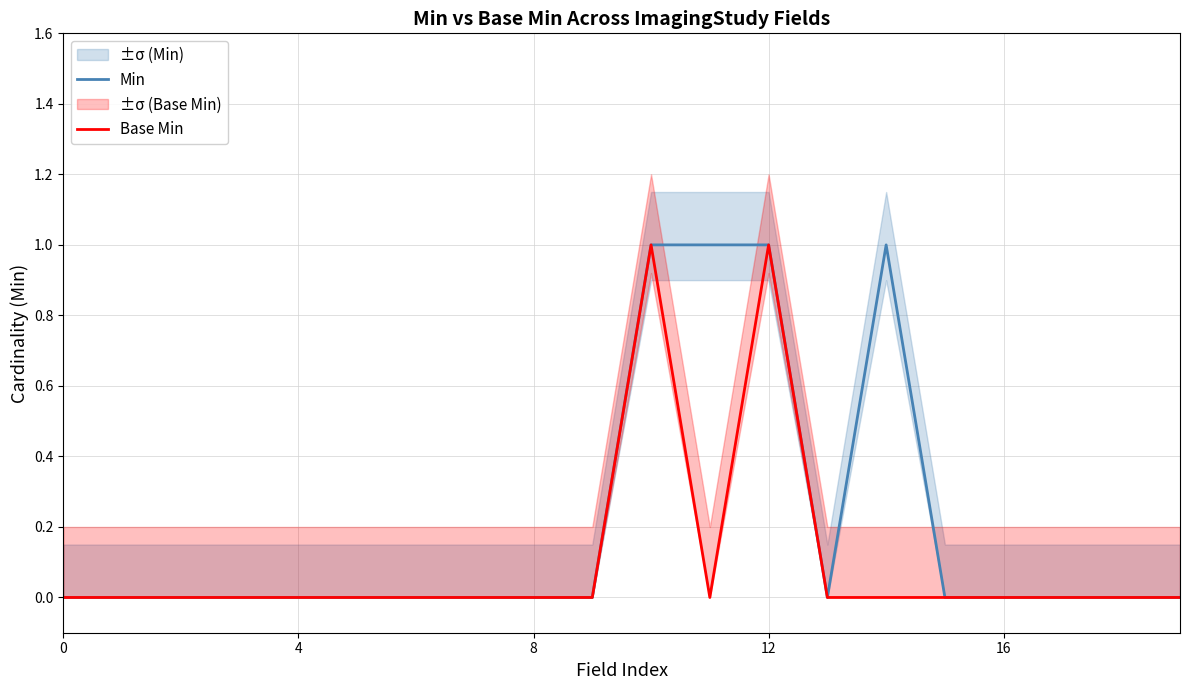

In Base Min, how many points are lower than both neighbors (excluding endpoints)?

1